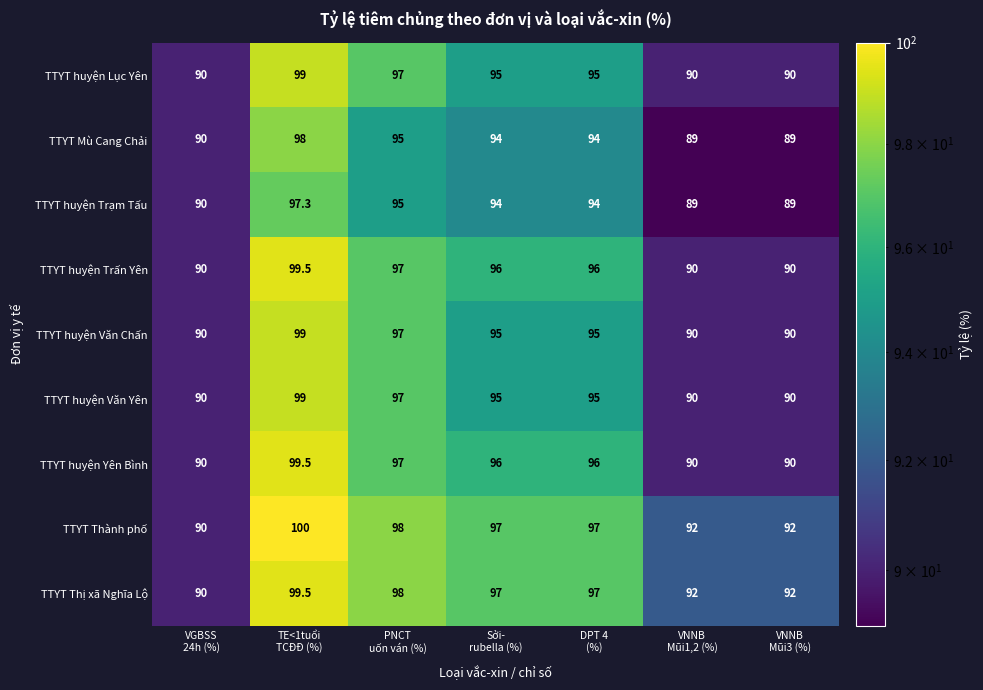

What is the average value of the TTYT huyện Văn Chấn series?

93.7